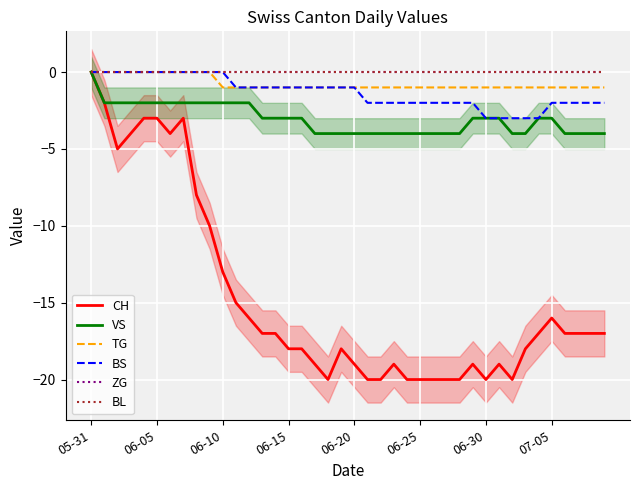

What value does the TG series have at 33?

-1